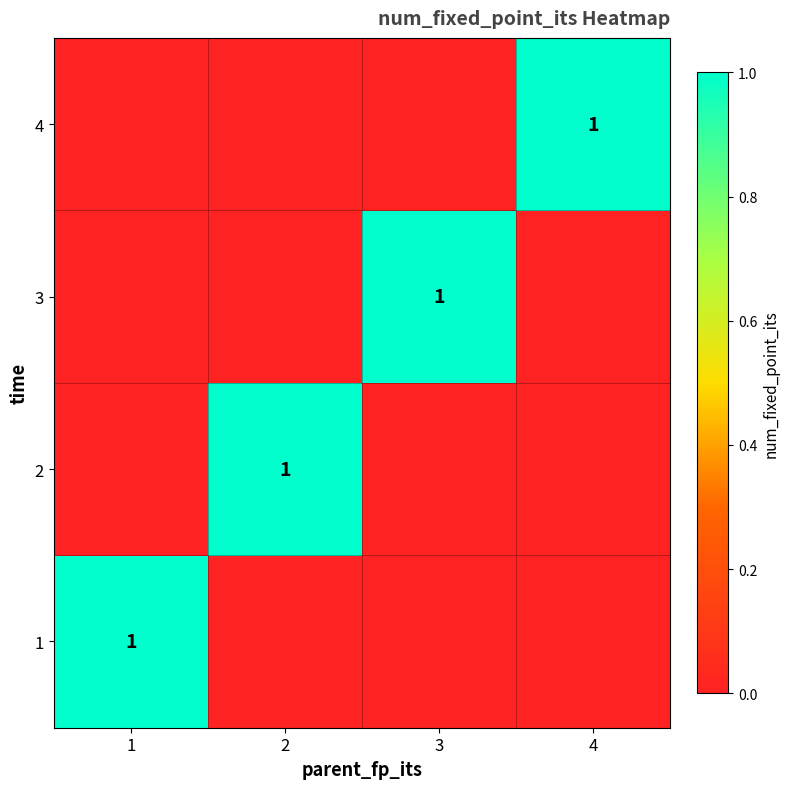

The 3 series shows 1 at 3. True or false?

True